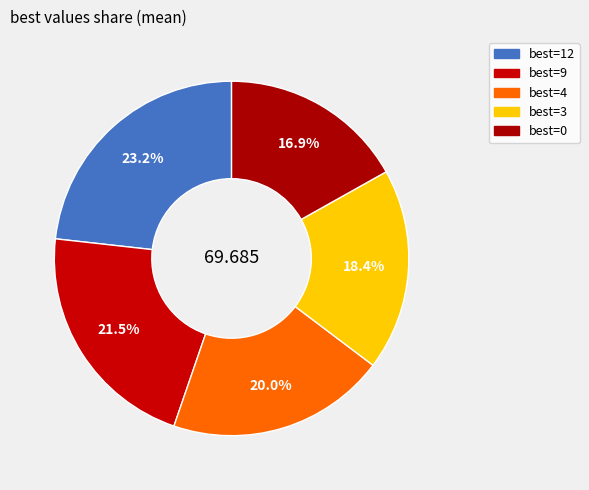

Rank the categories by value from highest to lowest.

12, 9, 4, 3, 0